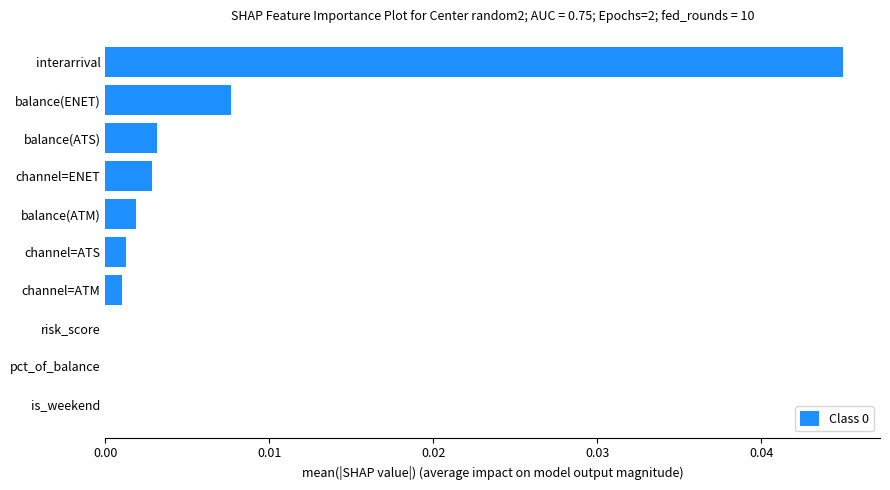

Which category has the highest value across all series?

interarrival